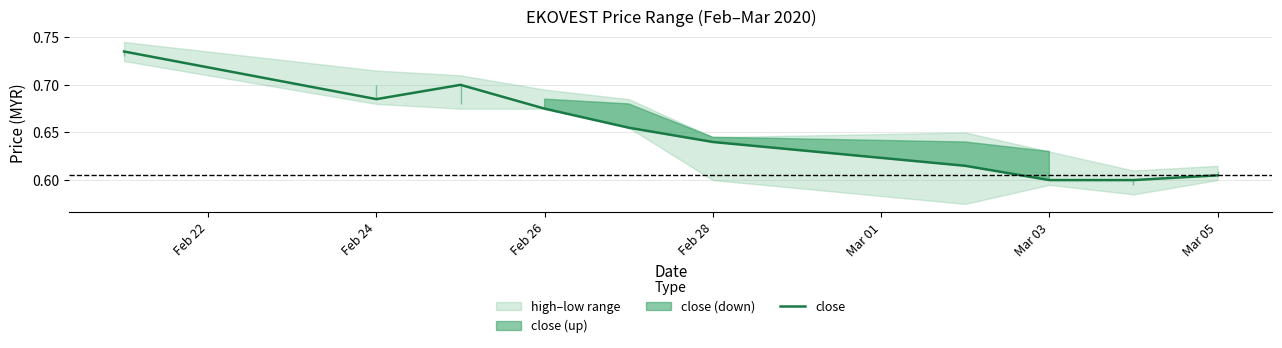

What is the smallest value displayed?

0.6